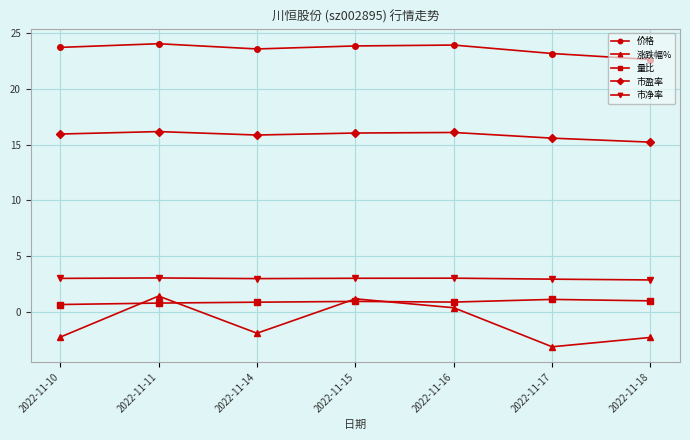

Which series has the largest total across all categories?

价格